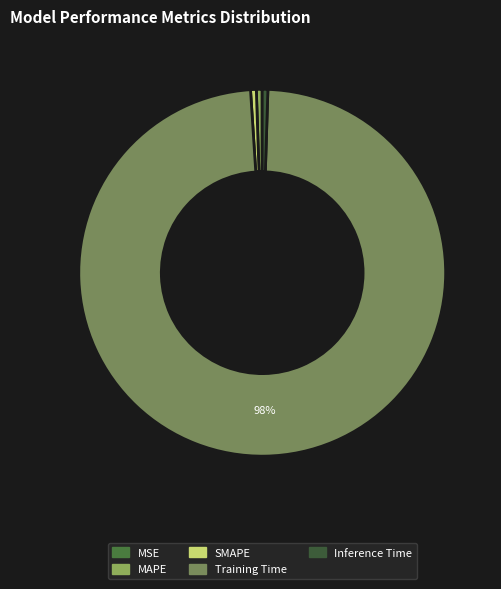

Which category has the smallest portion of the pie?

MSE